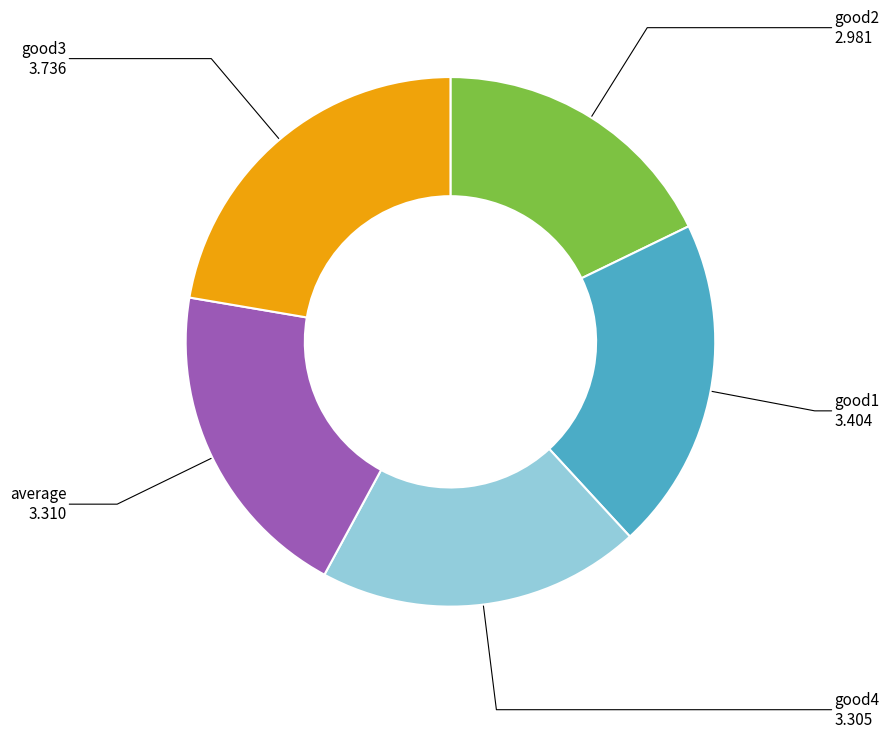

Is there any slice that represents more than half of the pie?

No